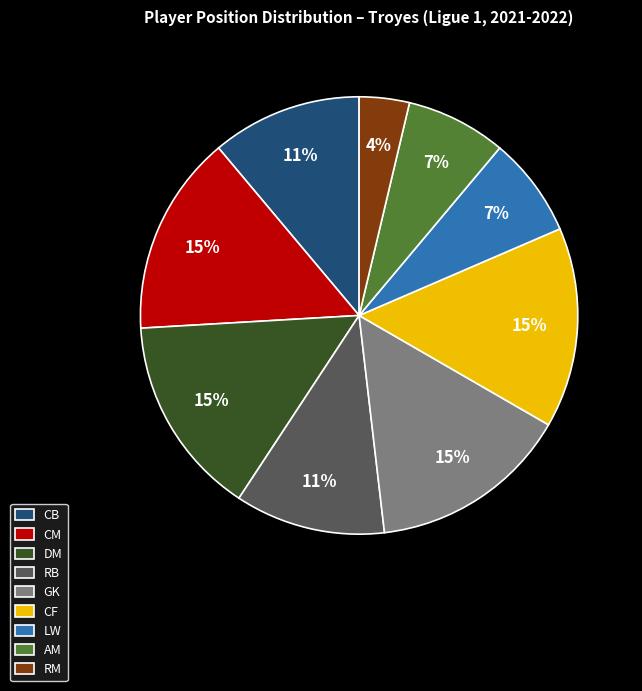

To the nearest percent, what percentage of the pie is GK?

15%